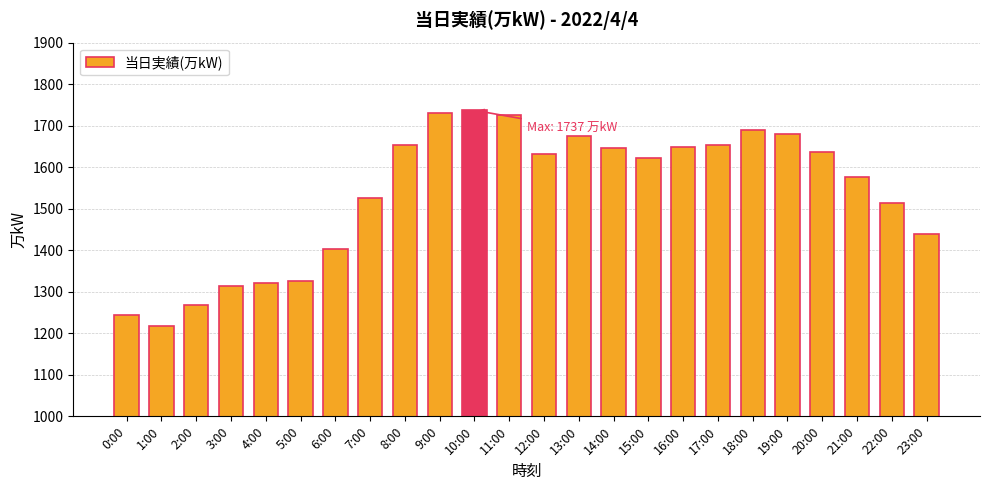

Between 6:00 and 22:00, which is larger?

22:00